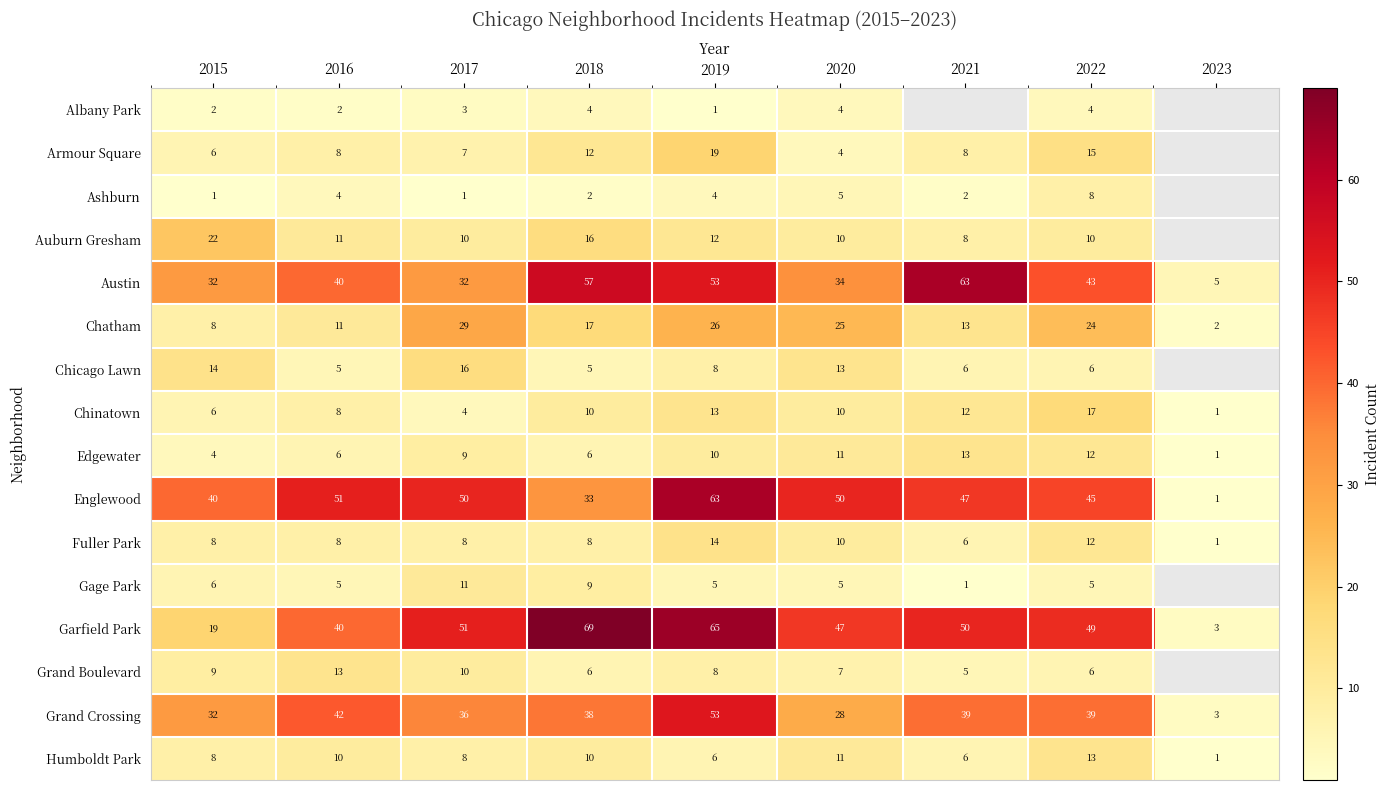

What is the difference between the Austin values at 2018 and 2023?

52